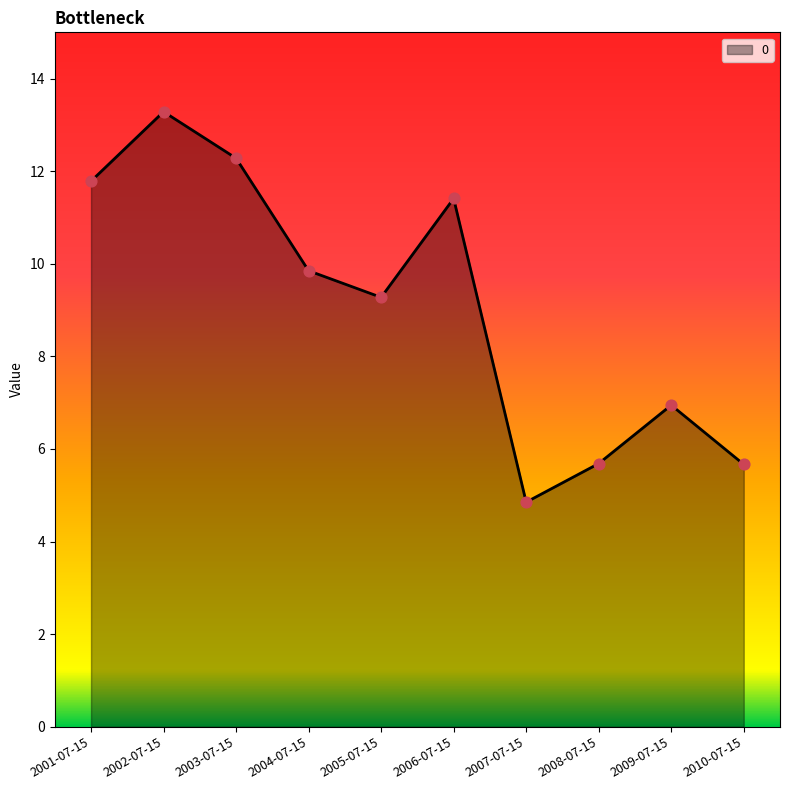

Between 2002-07-15 and 2006-07-15, which is larger?

2002-07-15